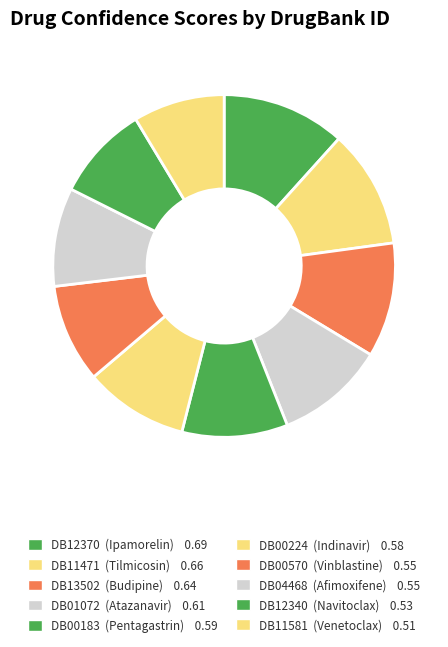

Rank the categories by value from highest to lowest.

DB12370, DB11471, DB13502, DB01072, DB00183, DB00224, DB00570, DB04468, DB12340, DB11581